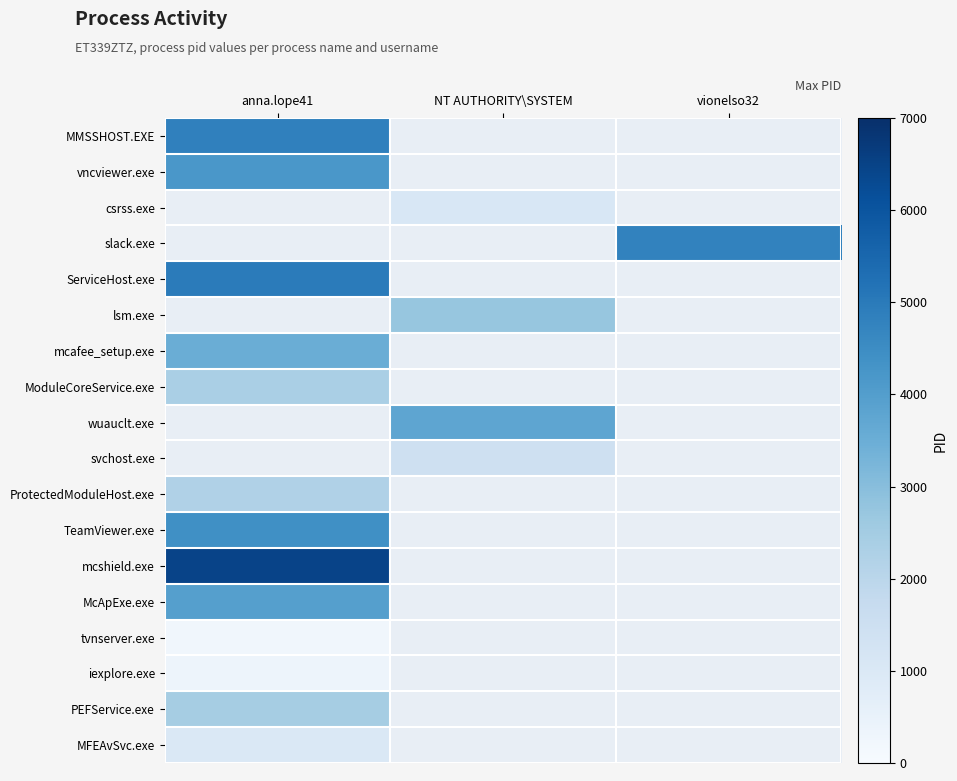

How many values in ModuleCoreService.exe are above zero?

1